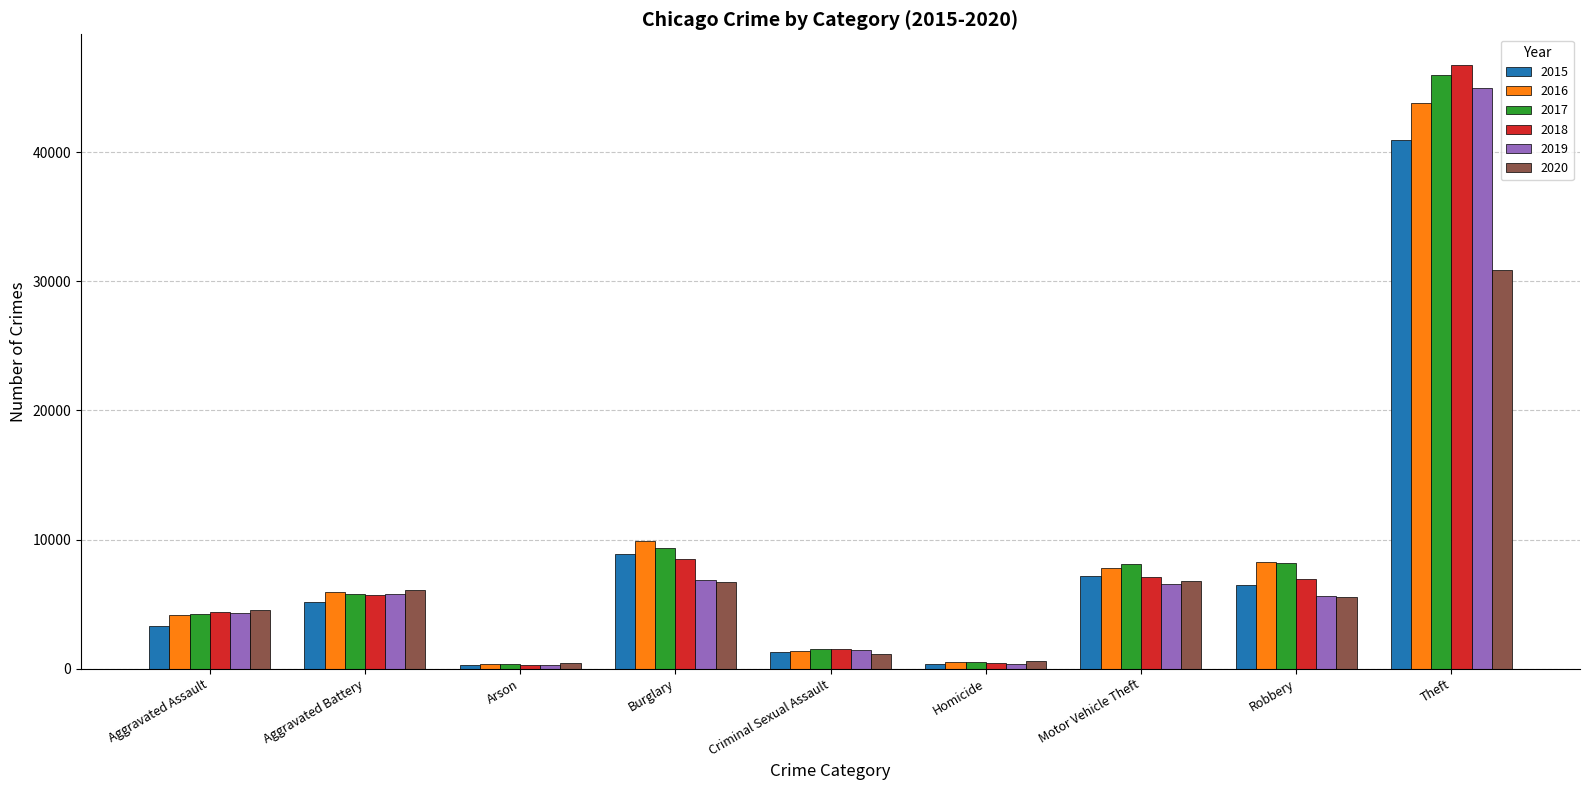

Which series has the largest range (max minus min)?

2018